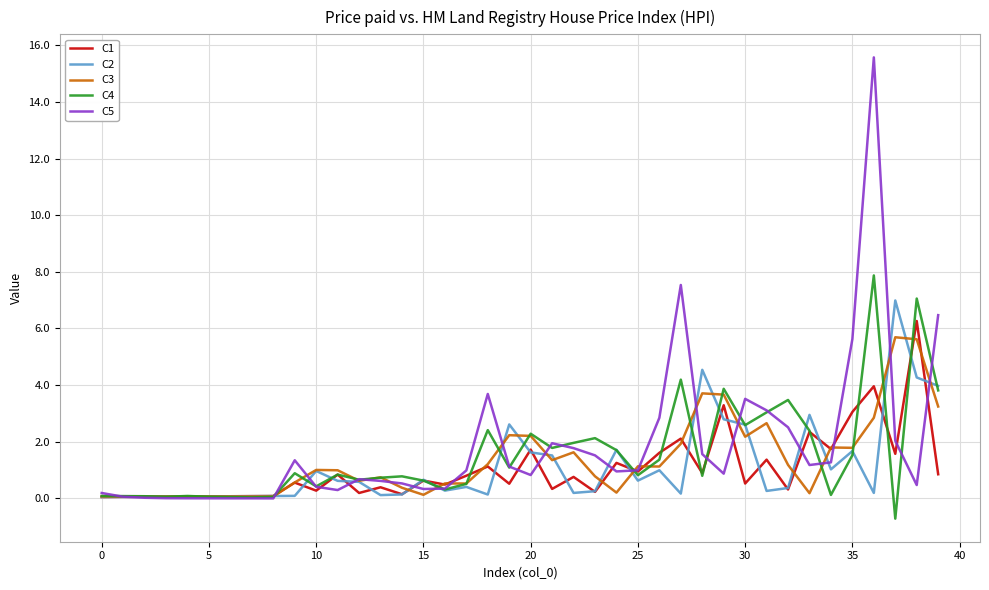

What is the sum of all C3 values?

54.4